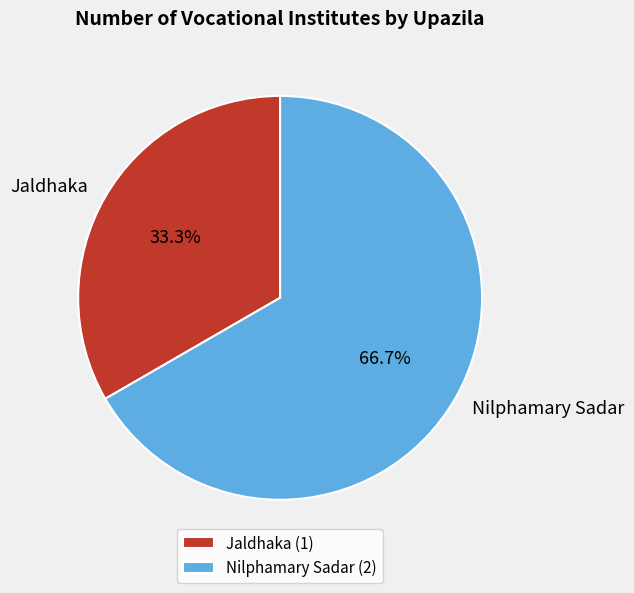

Combined, do Jaldhaka and Nilphamary Sadar account for over 50%?

Yes